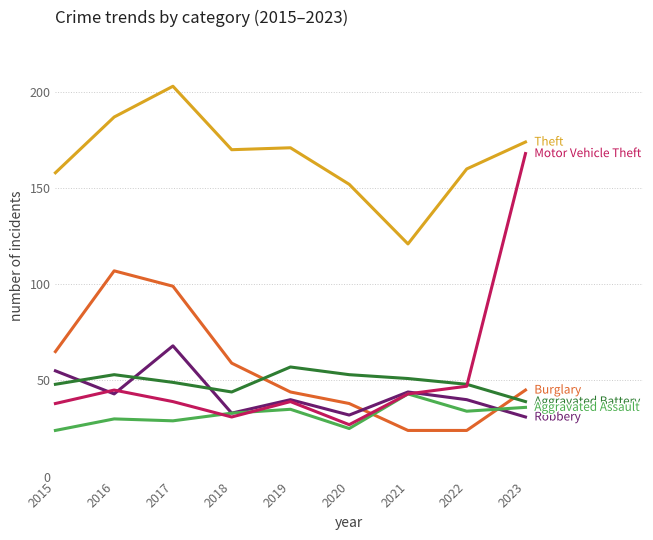

What is the minimum value shown in the chart?

24